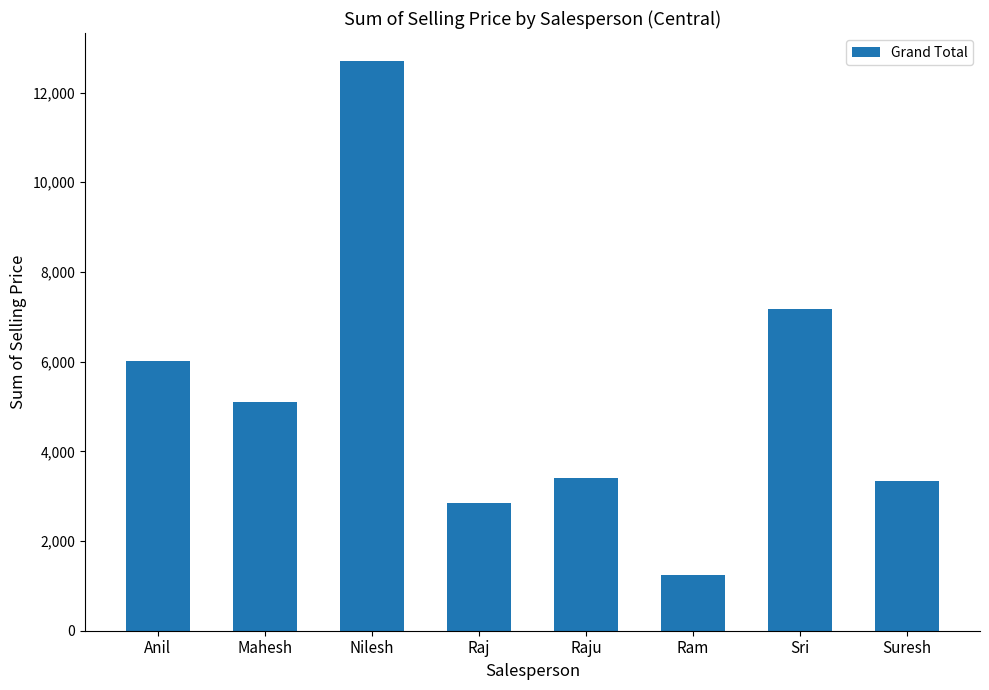

Reading left to right, extract all data points from this chart.

Anil=6005.1	Mahesh=5102.4	Nilesh=12692.6	Raj=2855.4	Raju=3415.0	Ram=1246.1	Sri=7169.3	Suresh=3333.3